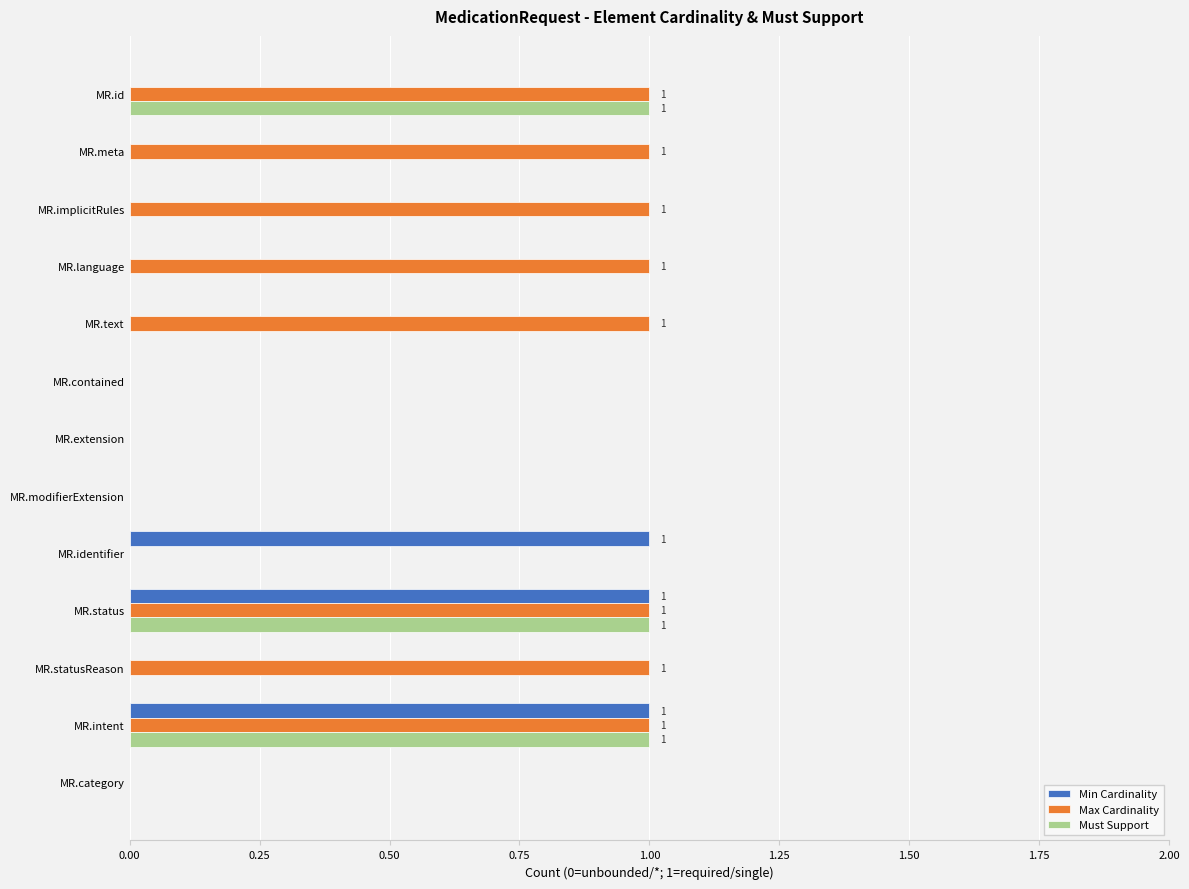

Is the value of Max Cardinality at MR.implicitRules greater than the value of Must Support at MR.modifierExtension?

Yes